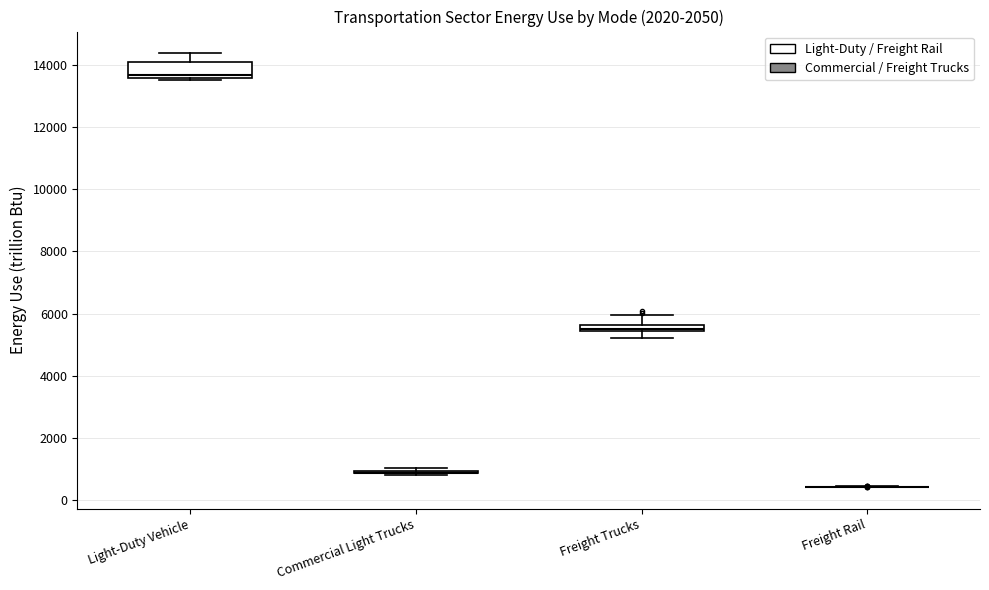

Which box is the tallest, from its lower edge to its upper edge?

Light-Duty Vehicle